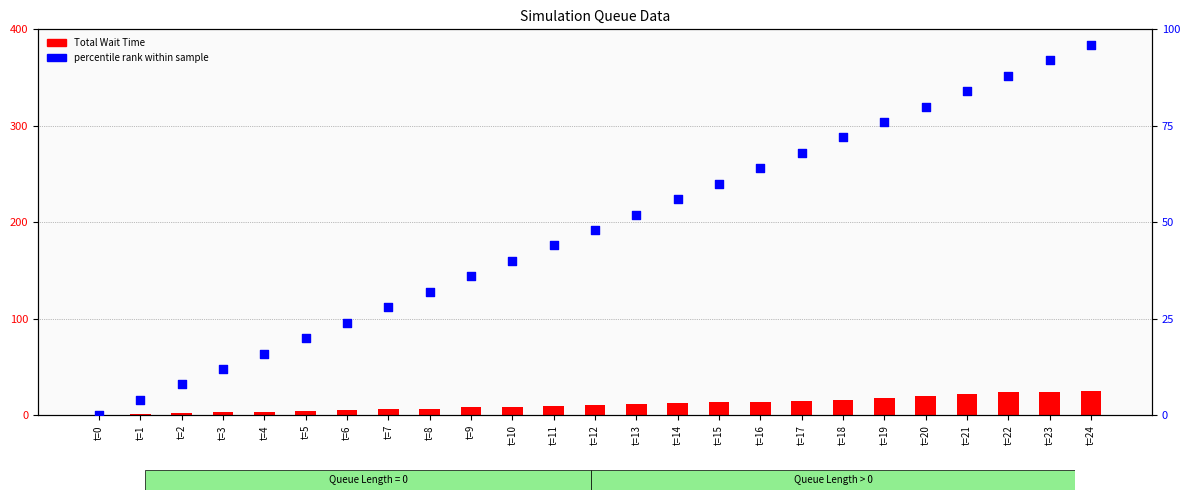

Is the value of Total Wait Time at t=11 greater than the value of percentile rank within sample at t=20?

No